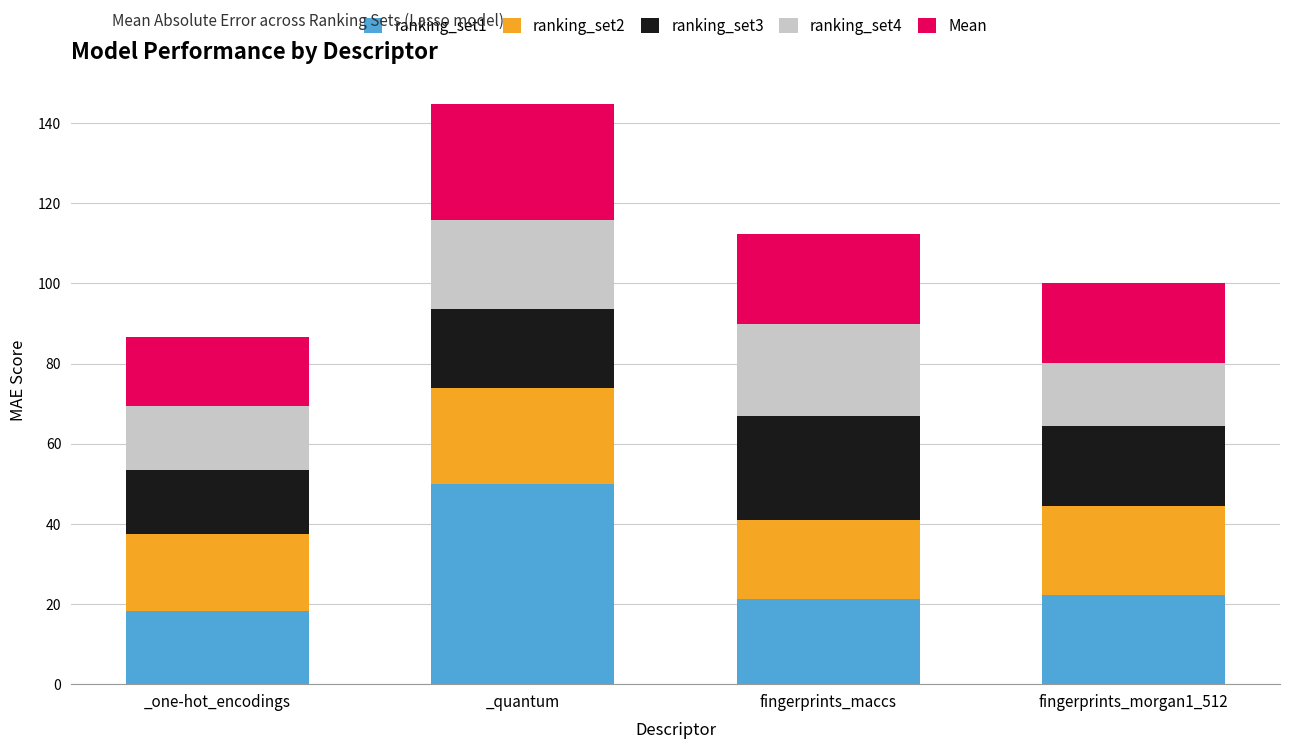

At which category is the sum across all series the highest?

_quantum